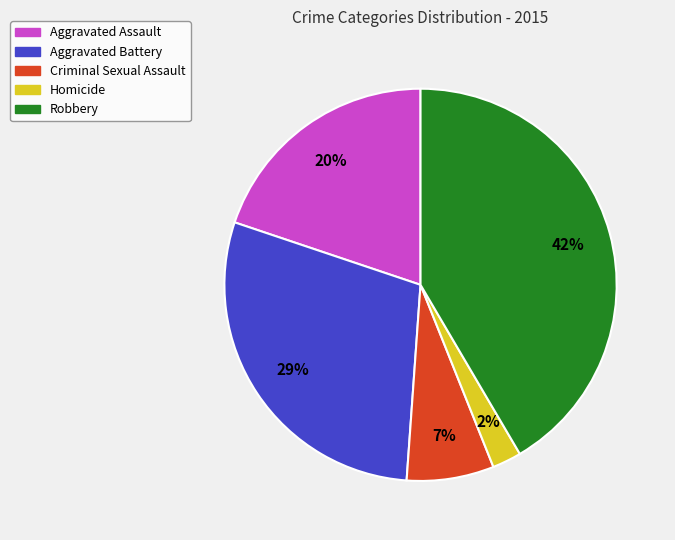

To the nearest percent, what is the average slice percentage?

20%